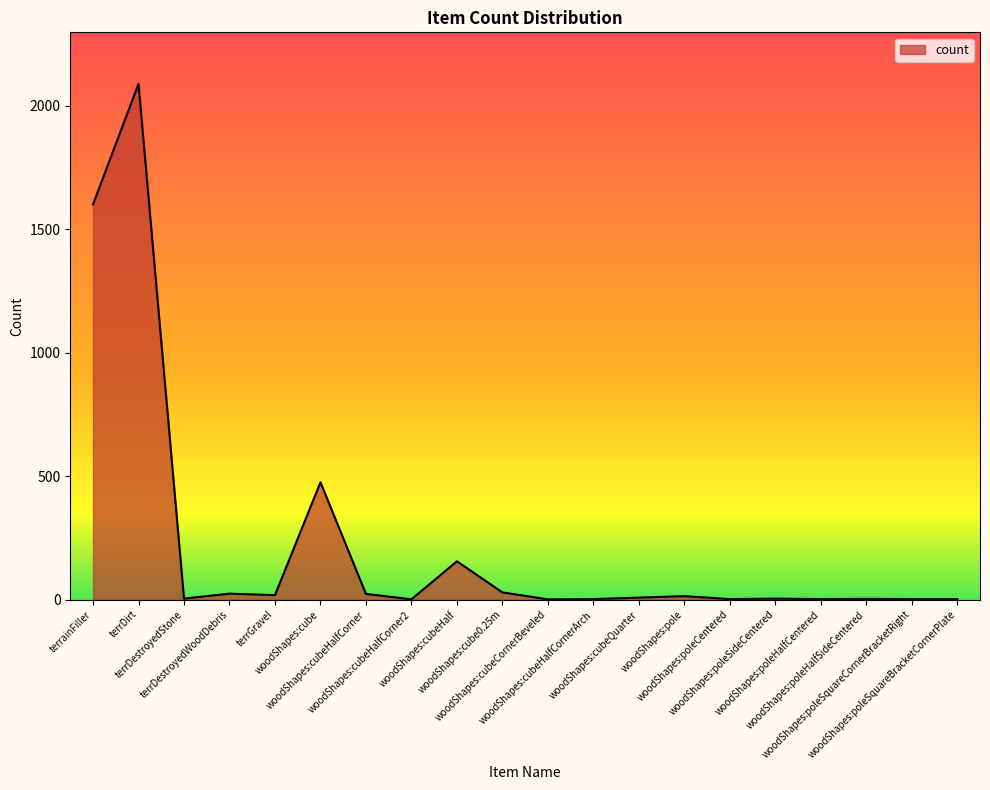

What is the maximum value shown in the chart?

2088